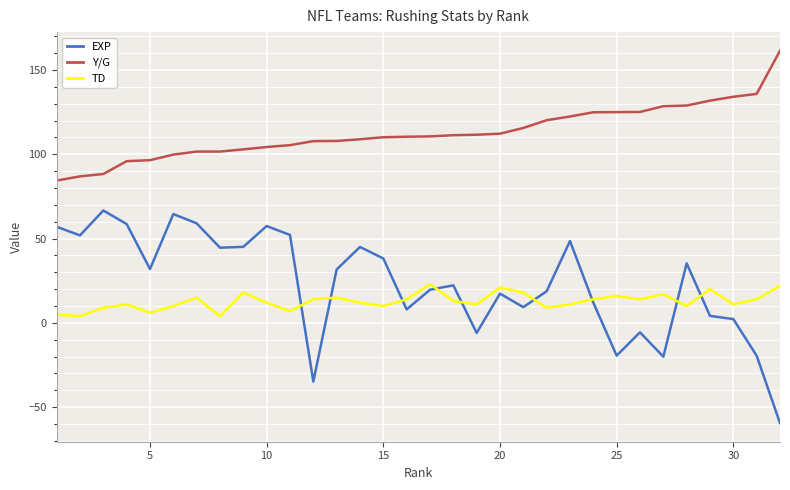

What is the average value of the TD series?

12.8